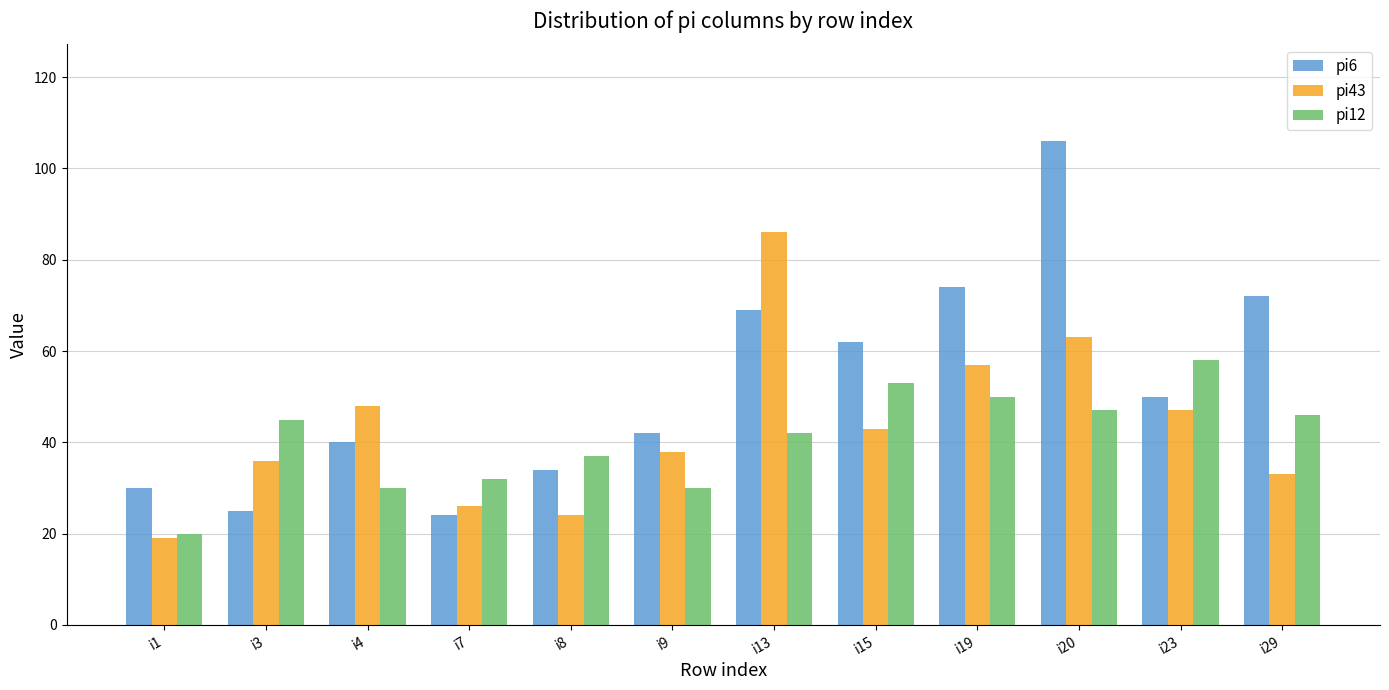

The value of pi12 at i29 is 46. True or false?

True